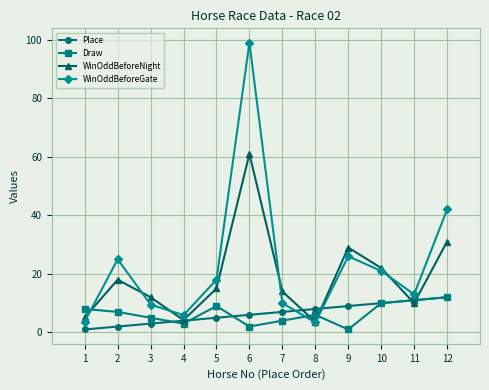

Rank the series at 9 from highest to lowest value.

WinOddBeforeNight, WinOddBeforeGate, Place, Draw